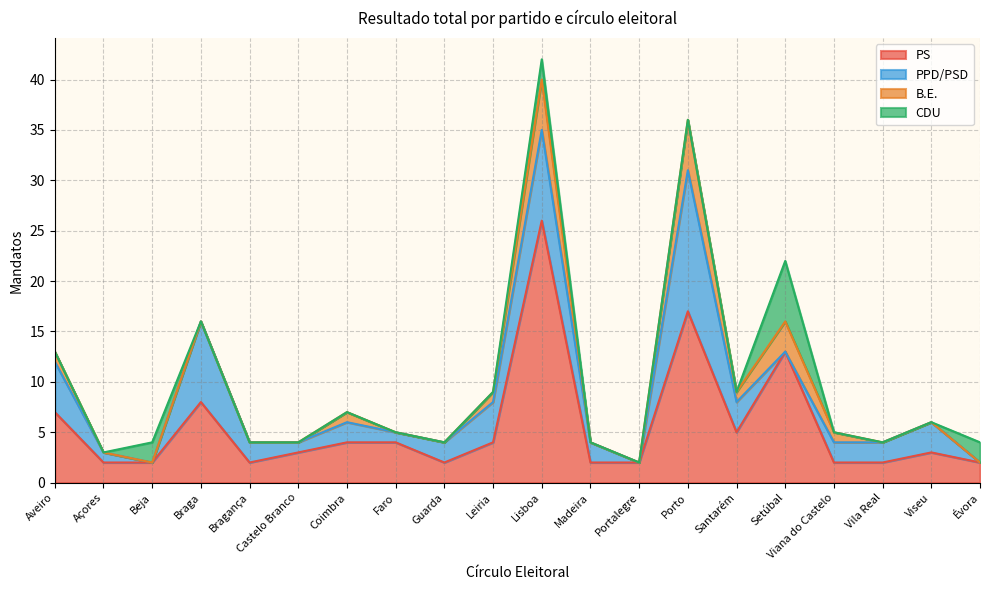

Which series has the widest spread of values?

PS